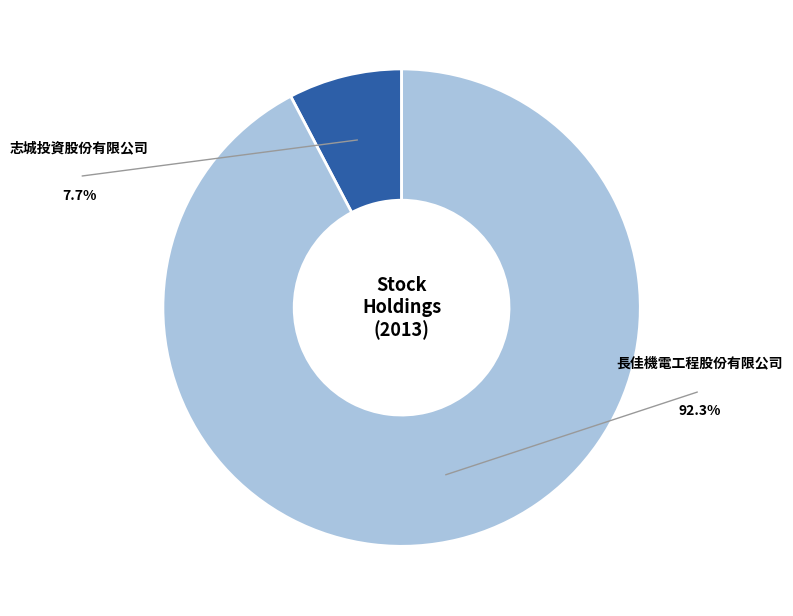

What is the total percentage of 志城投資股份有限公司 and 長佳機電工程股份有限公司?

100.0%